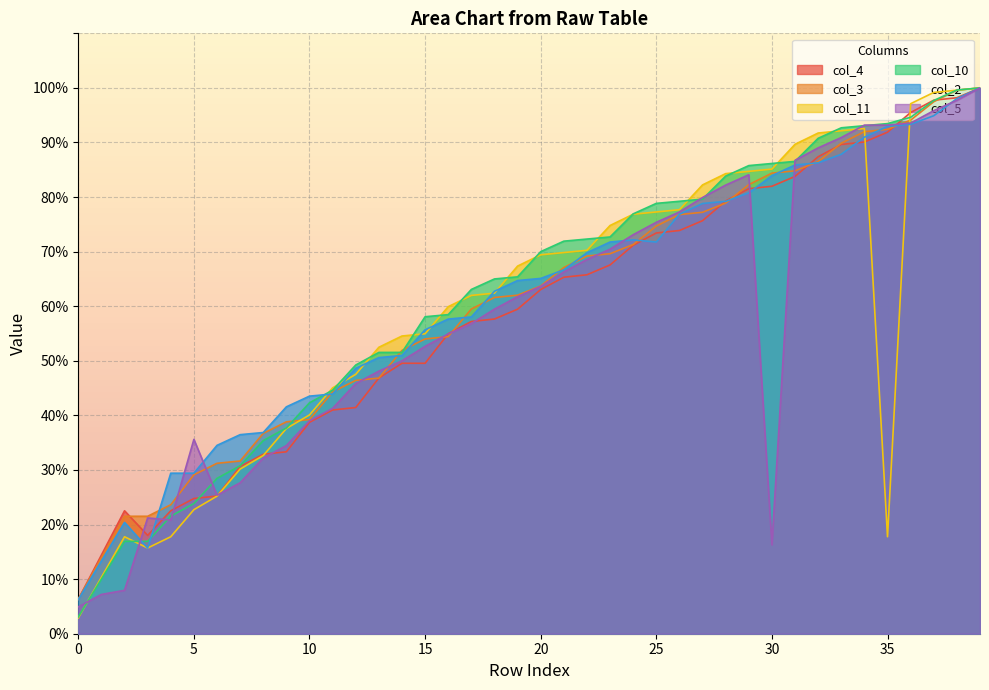

Which series ends up on top after the final intersection of col_4 and col_11?

col_11